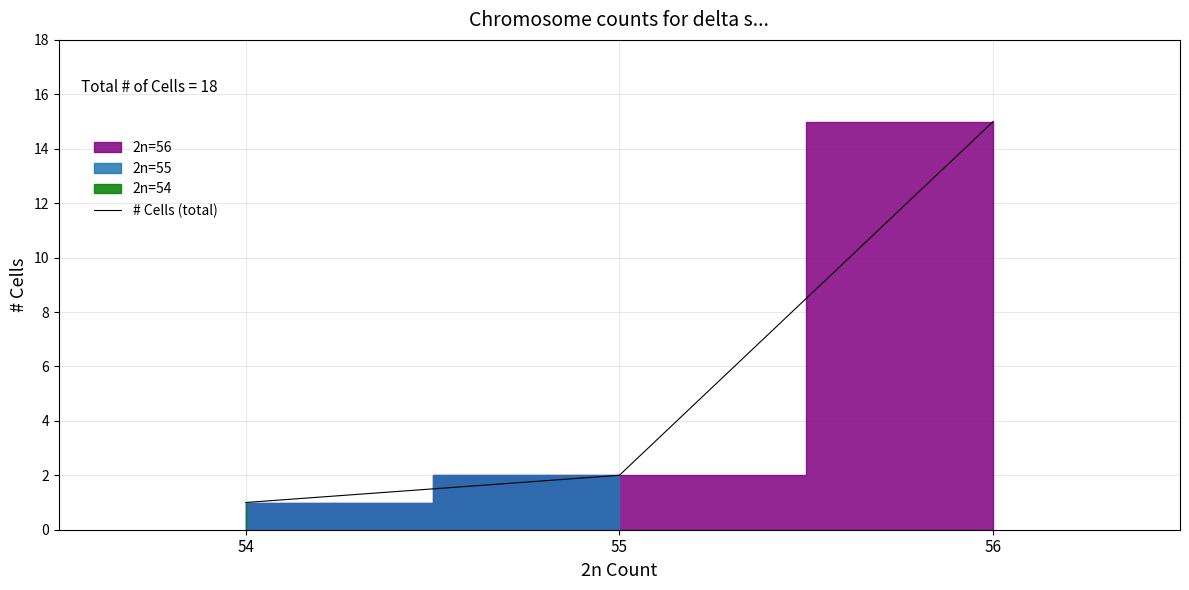

Which category has the highest value across all series?

56